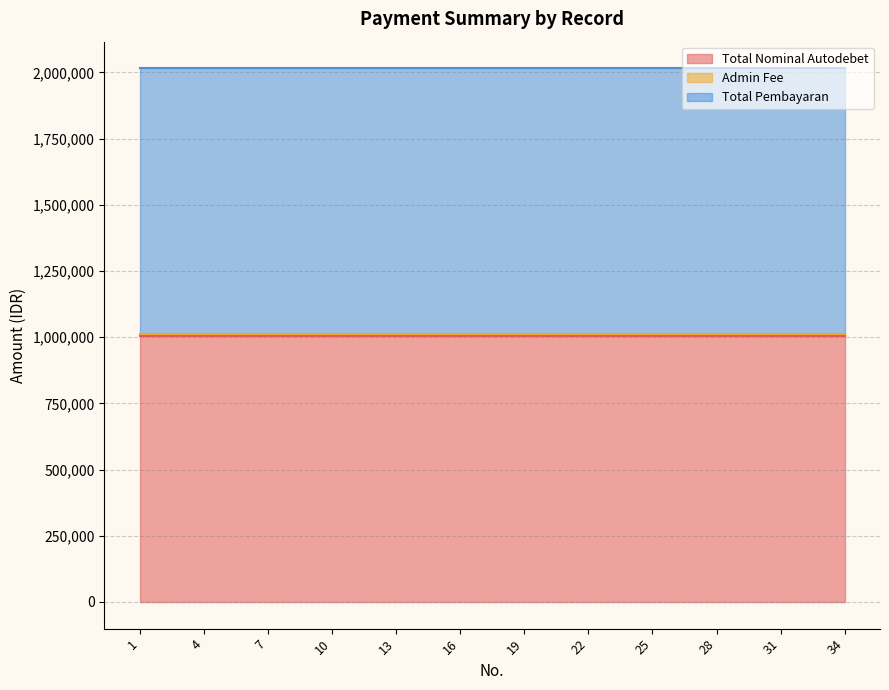

What is the total value across all series at 6?

2015000